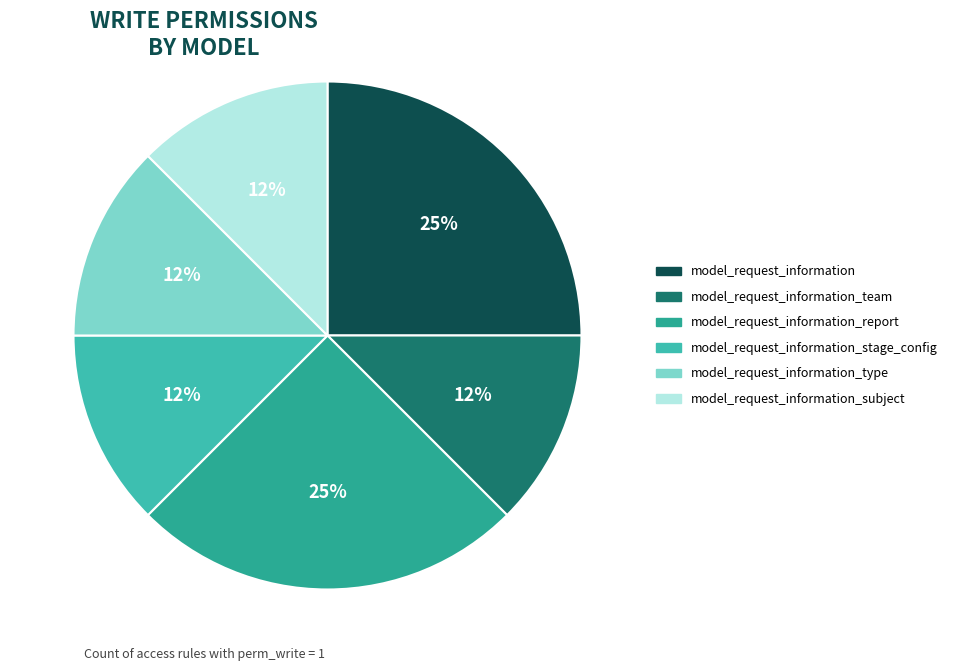

Which has a higher value, model_request_information or model_request_information_team?

model_request_information